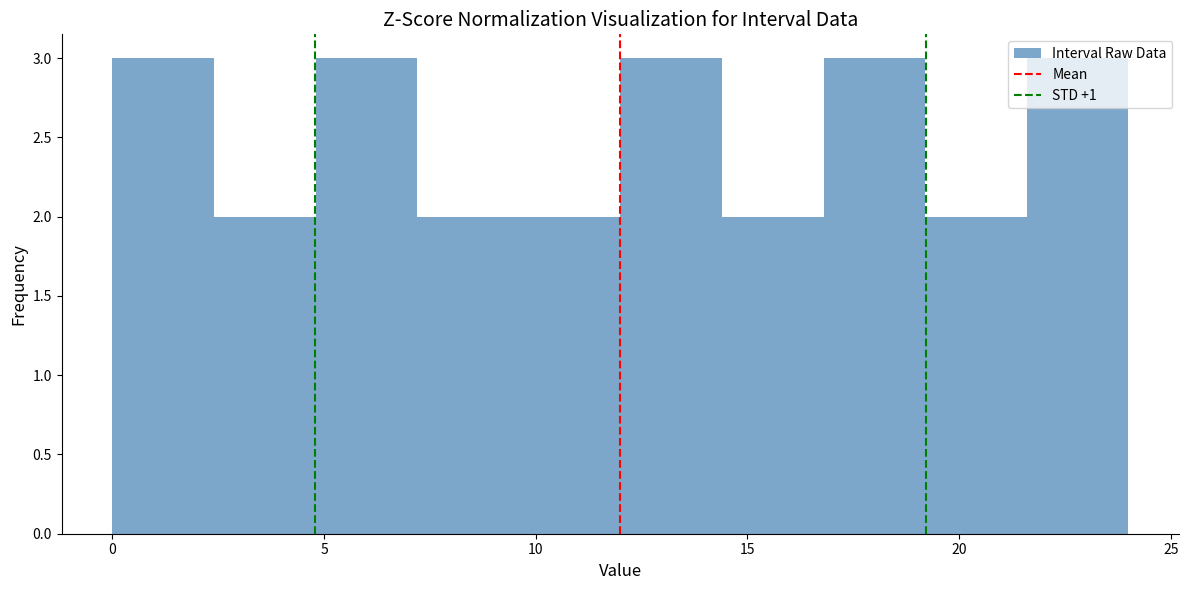

Reading left to right, list every bar in this chart as the range it spans on the x-axis followed by its height. Neither the bar edges nor the heights are printed on the chart, so give them approximately, as read against the axes.

0.0 to 2.4: 3
2.4 to 4.8: 2
4.8 to 7.2: 3
7.2 to 9.6: 2
9.6 to 12.0: 2
12.0 to 14.4: 3
14.4 to 16.8: 2
16.8 to 19.2: 3
19.2 to 21.6: 2
21.6 to 24.0: 3